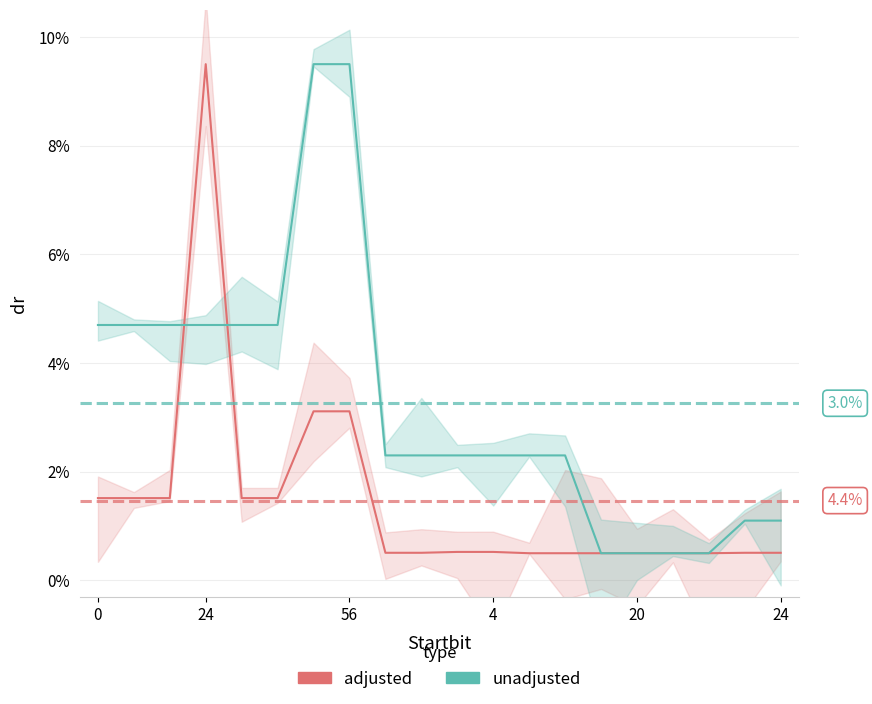

Which series has the largest total across all categories?

unadjusted